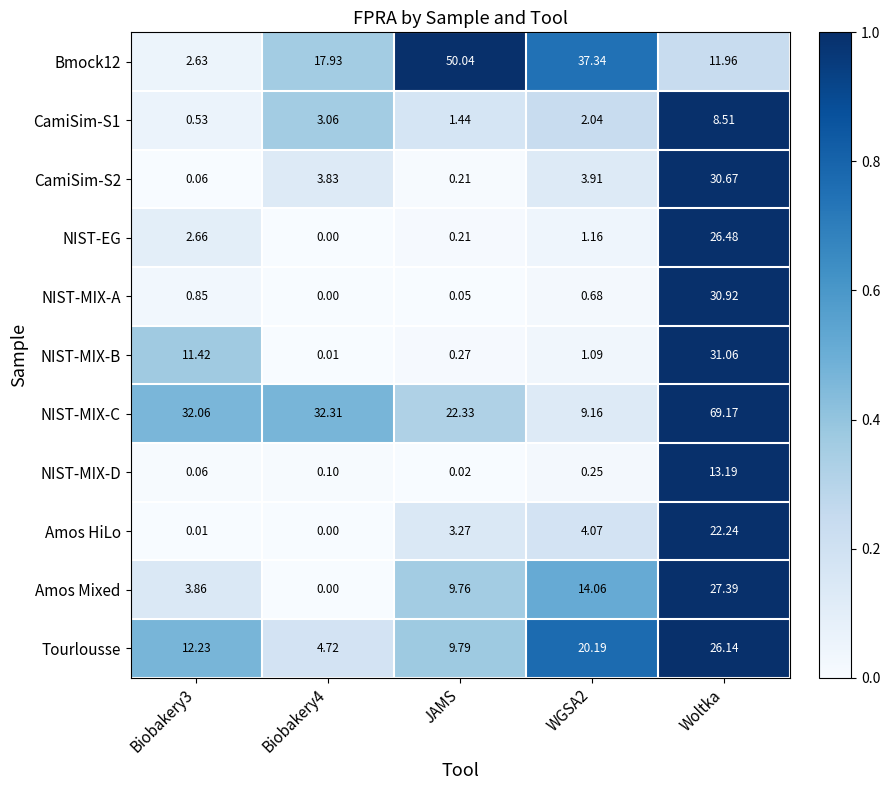

At which label does Amos Mixed first exceed 9?

JAMS